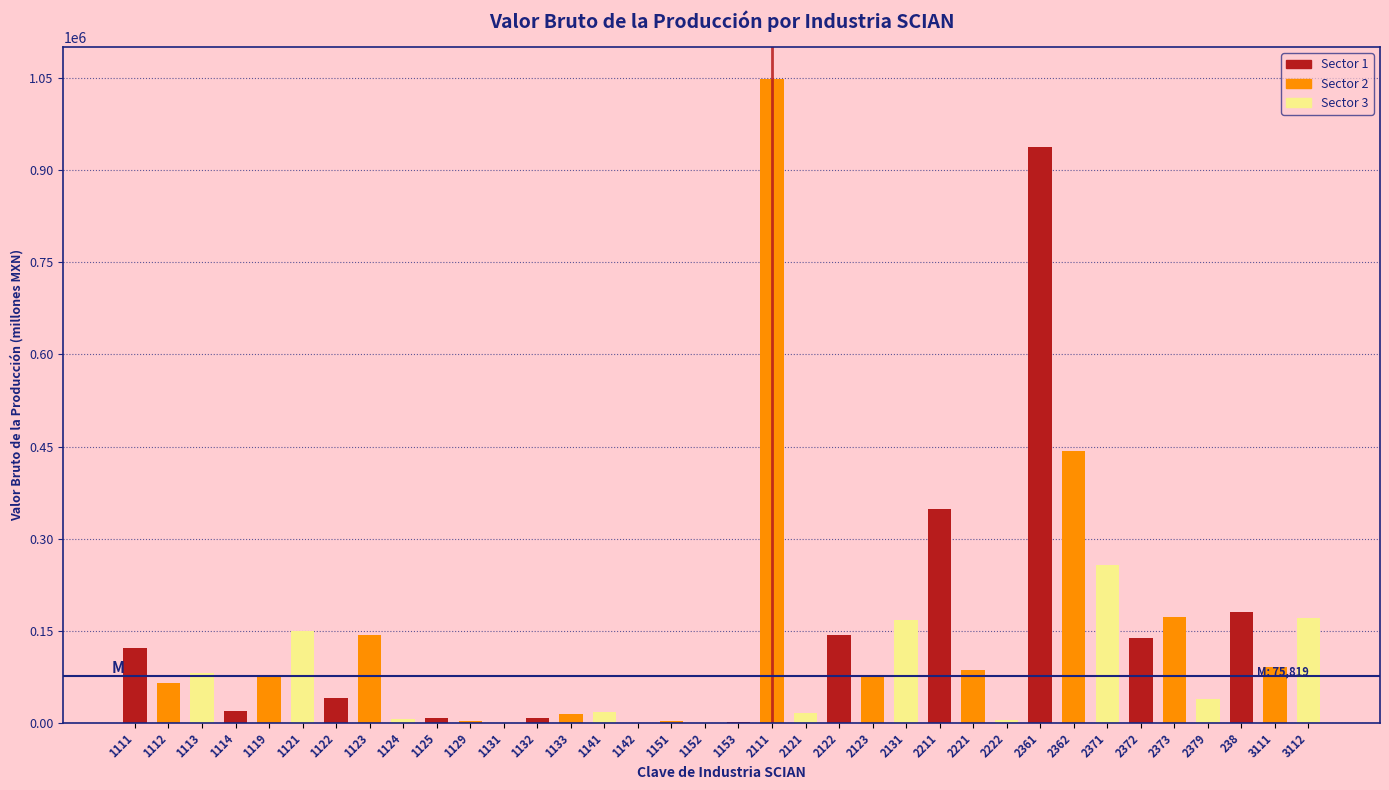

What is the greatest value displayed?

1048105.3